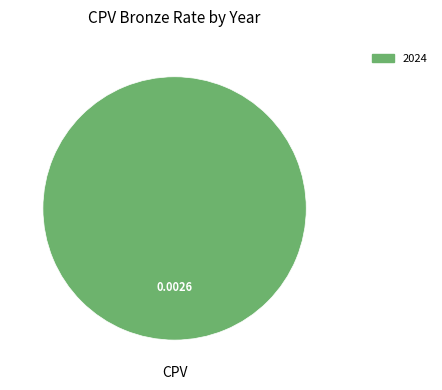

Count the number of slices in the pie.

1